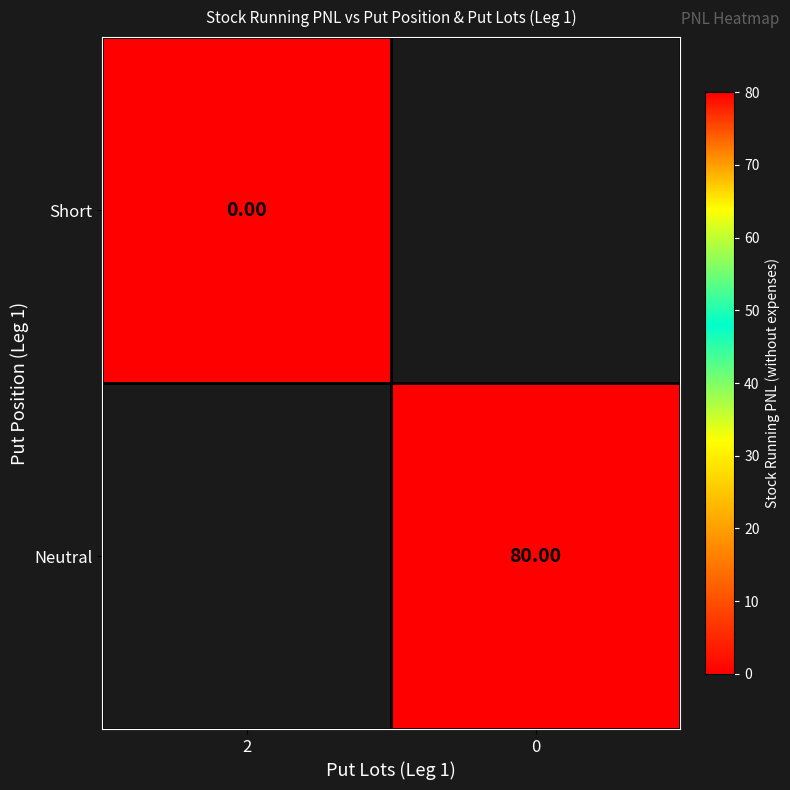

List the series in order of their peak value, lowest first.

Short, Neutral